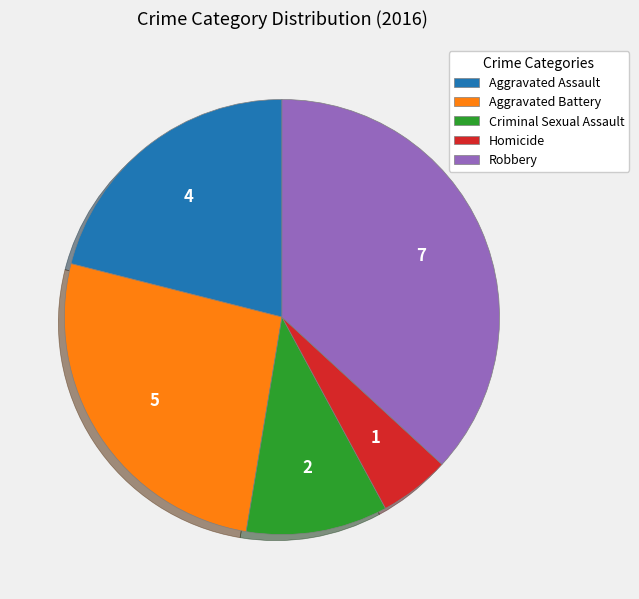

Is the sum of Aggravated Battery and Homicide greater than half?

No